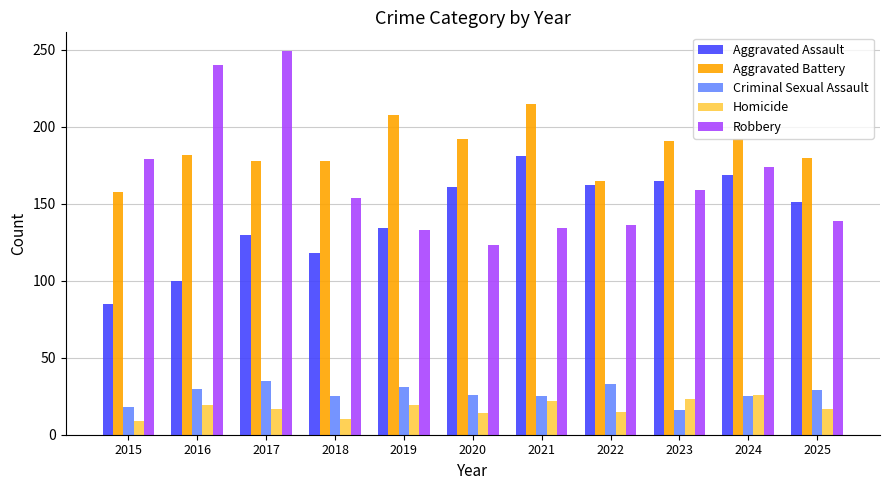

What is the total value across all series at 2019?

525